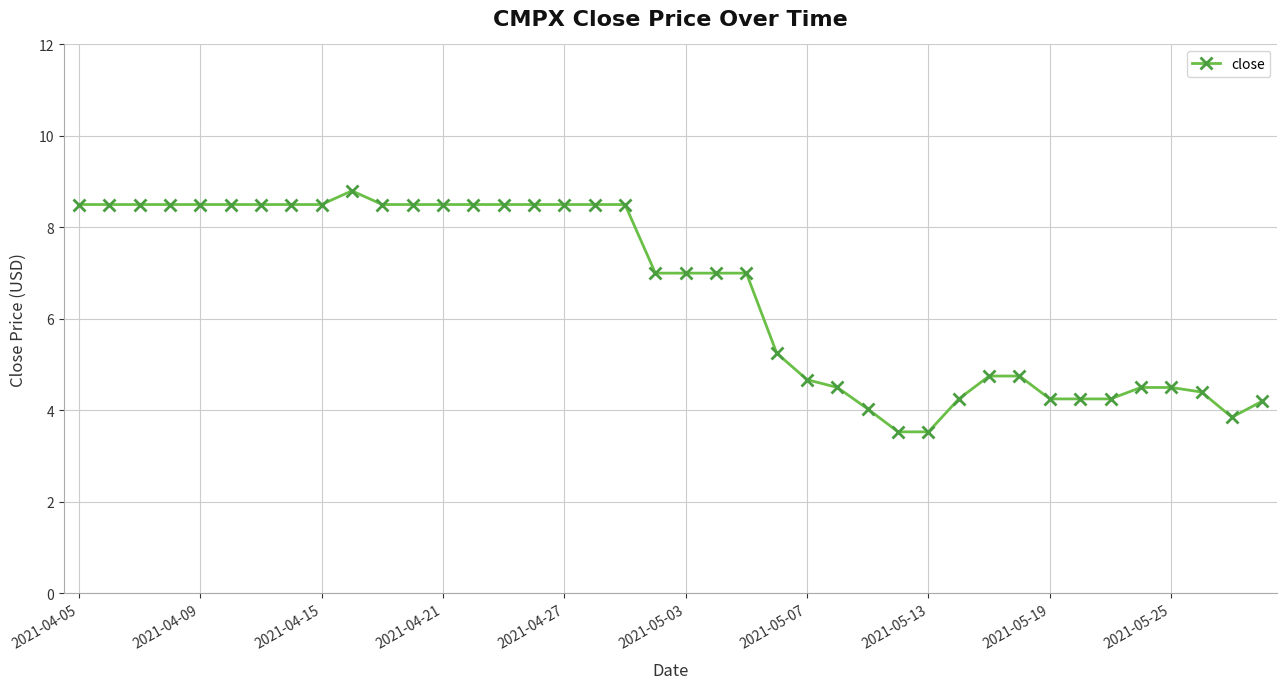

What is the value of the 3rd point from the left?

8.5